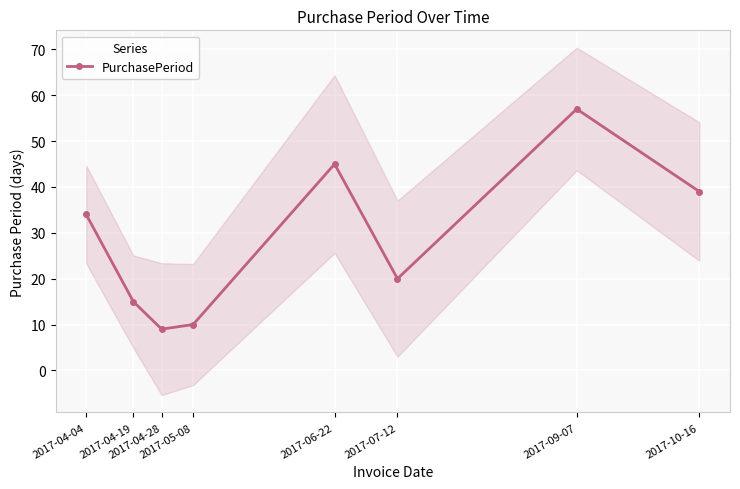

Reading right to left, transcribe all the data shown in this chart.

39	57	20	45	10	9	15	34